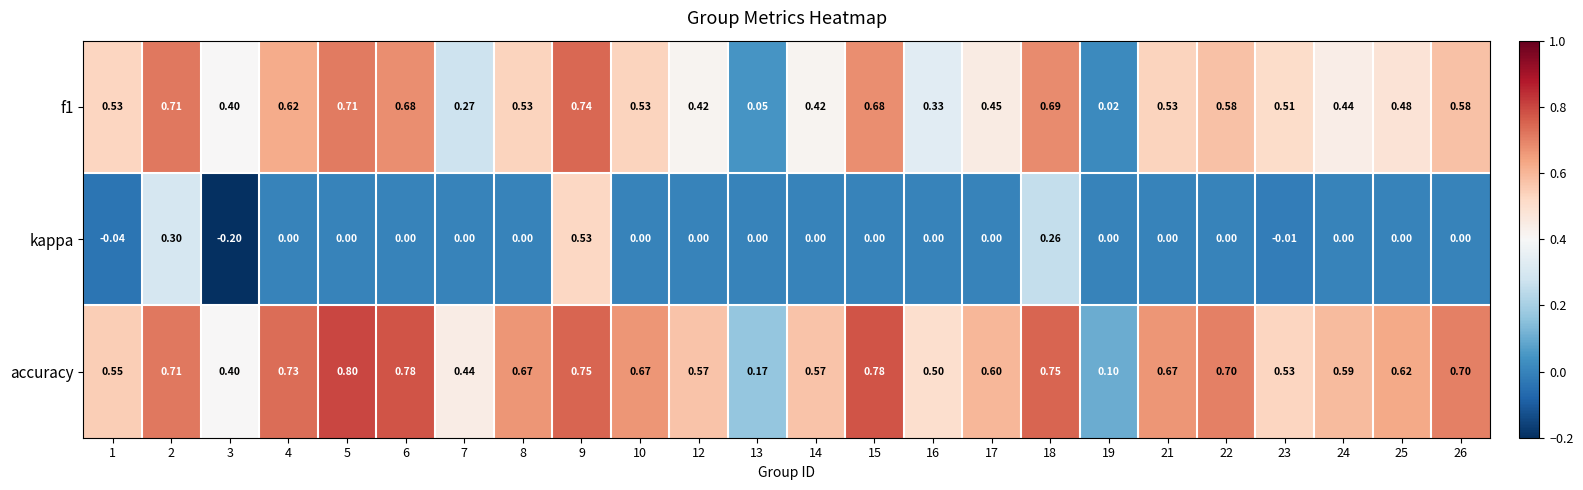

Which series has the largest range (max minus min)?

kappa